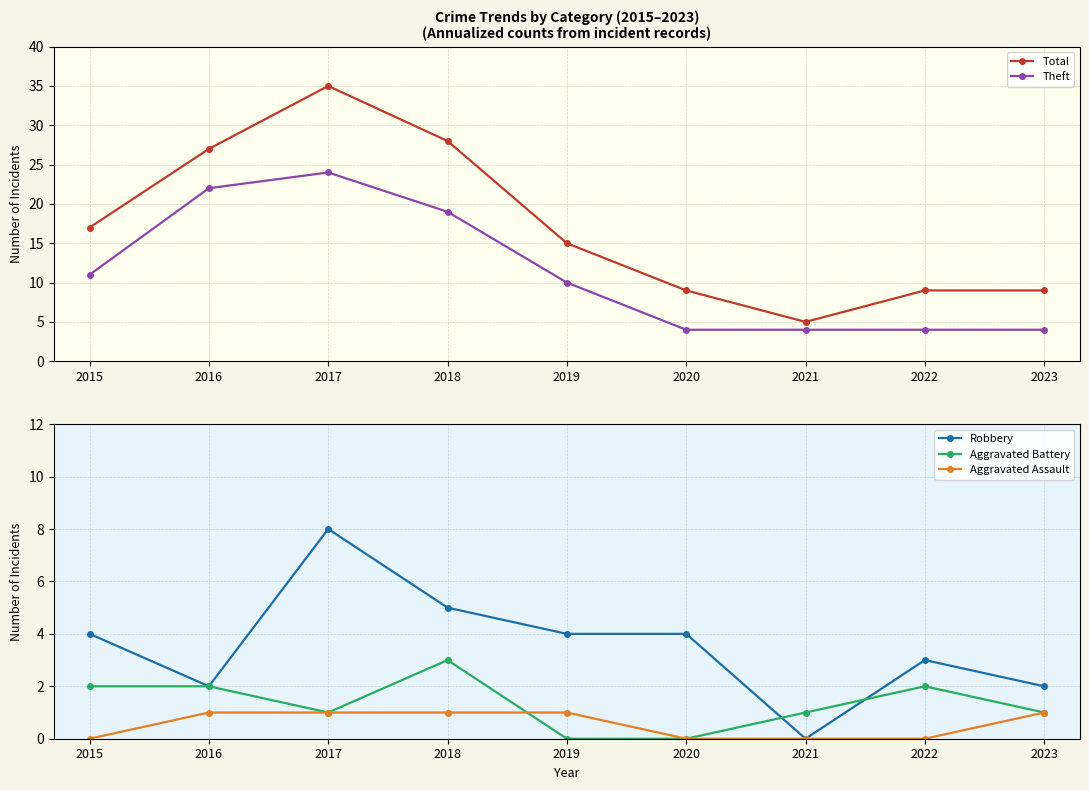

Reading right to left, list all the values displayed in this chart.

Total: 9	9	5	9	15	28	35	27	17
Theft: 4	4	4	4	10	19	24	22	11
Robbery: 2	3	0	4	4	5	8	2	4
Aggravated Battery: 1	2	1	0	0	3	1	2	2
Aggravated Assault: 1	0	0	0	1	1	1	1	0